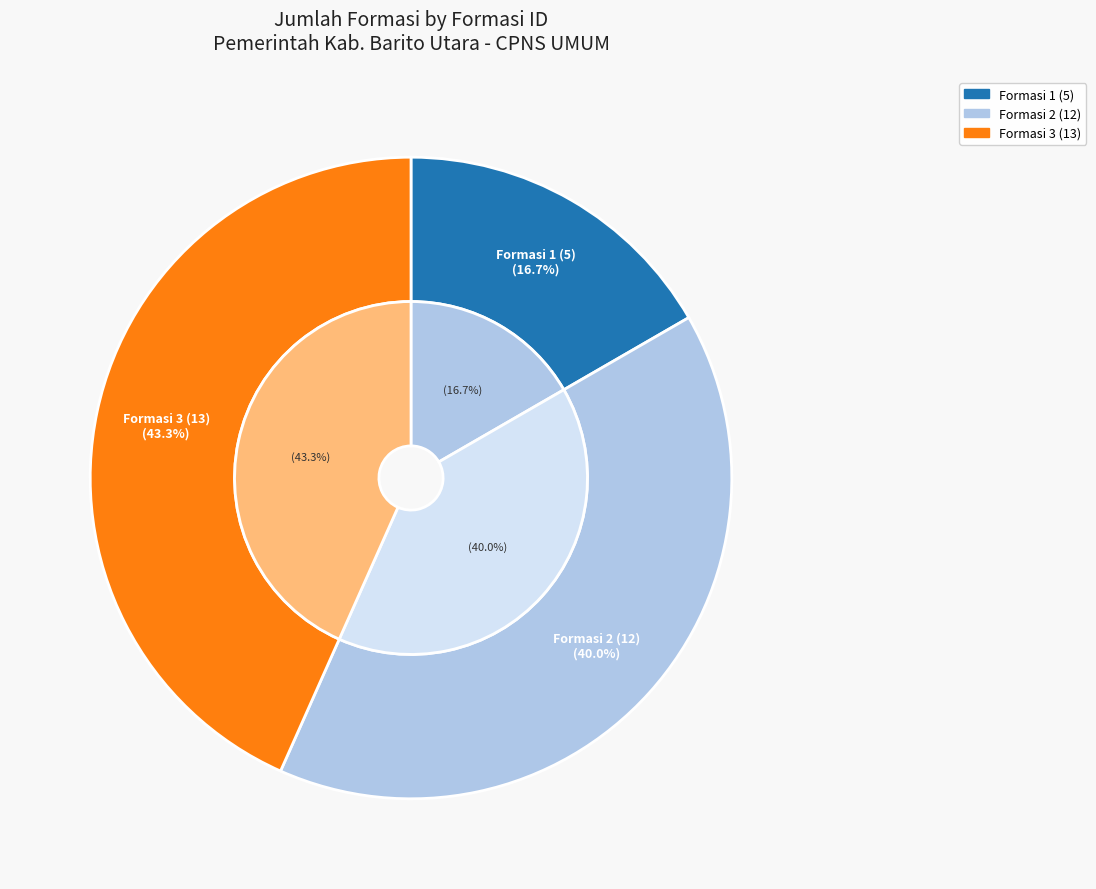

Does 7a63e2d5-a09d-4313-a79f-35c8aa94be57 account for over 50% of the chart?

No